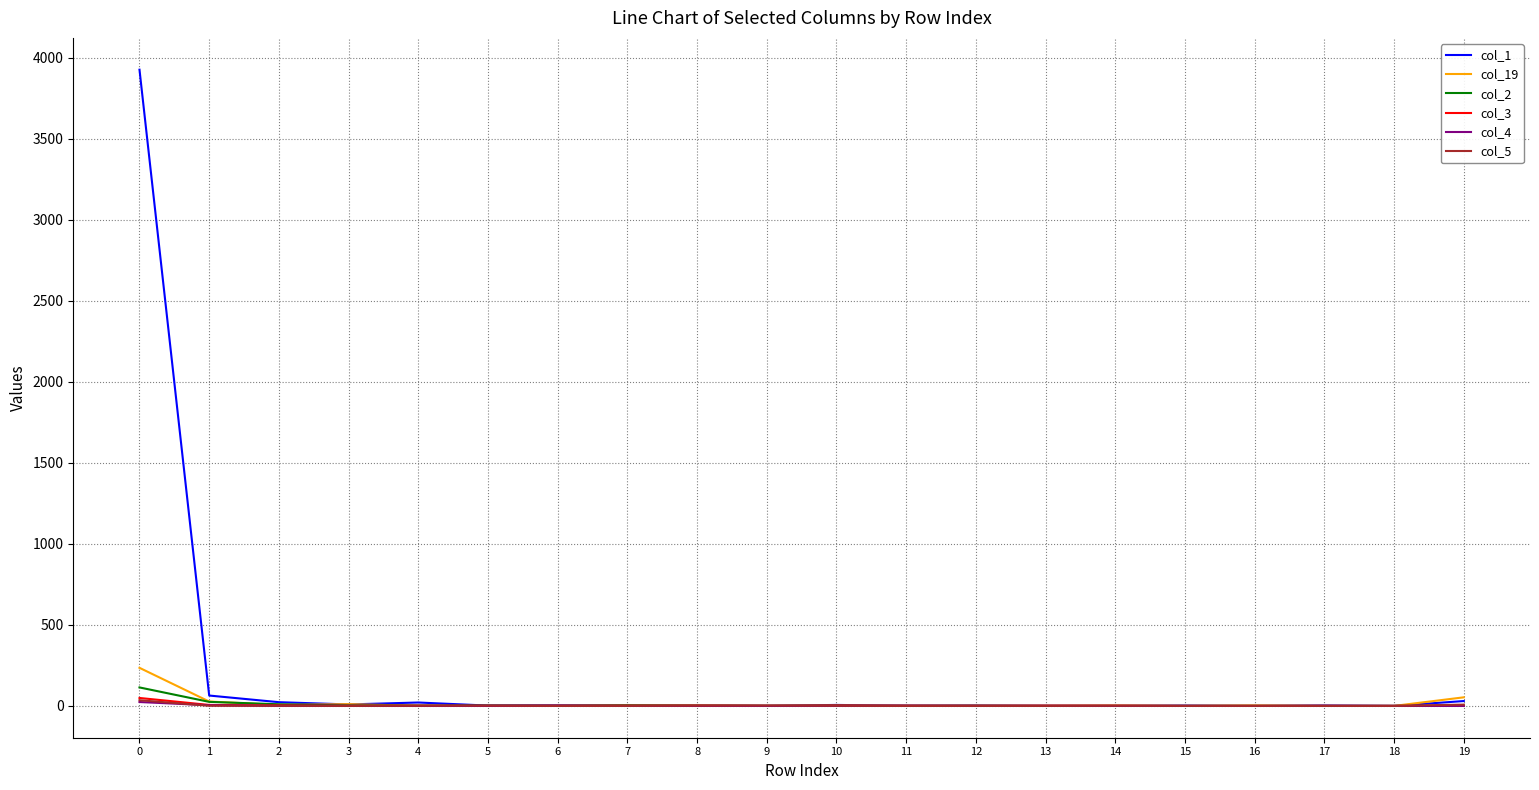

Which series has the largest total across all categories?

col_1